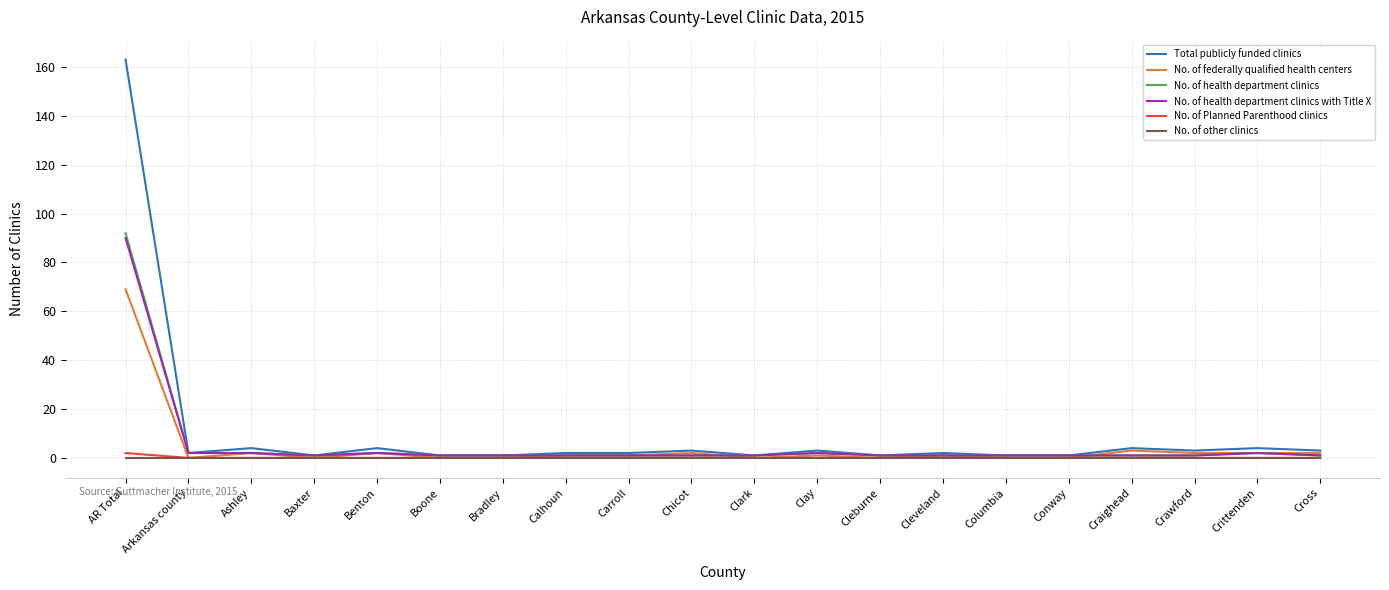

How many lines are shown in the chart?

6